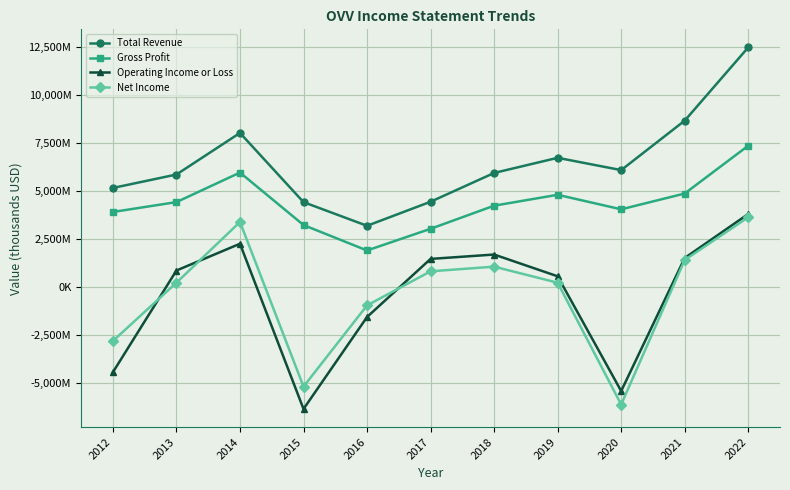

Which series changed the most between 2014 and 2021?

Net Income